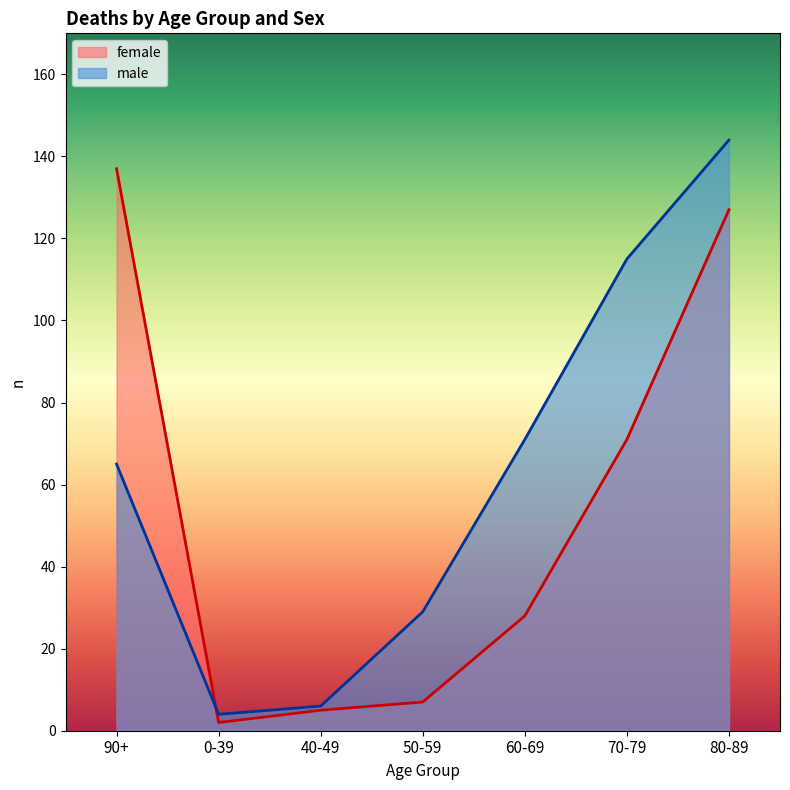

How many data points in male are less than 65?

3